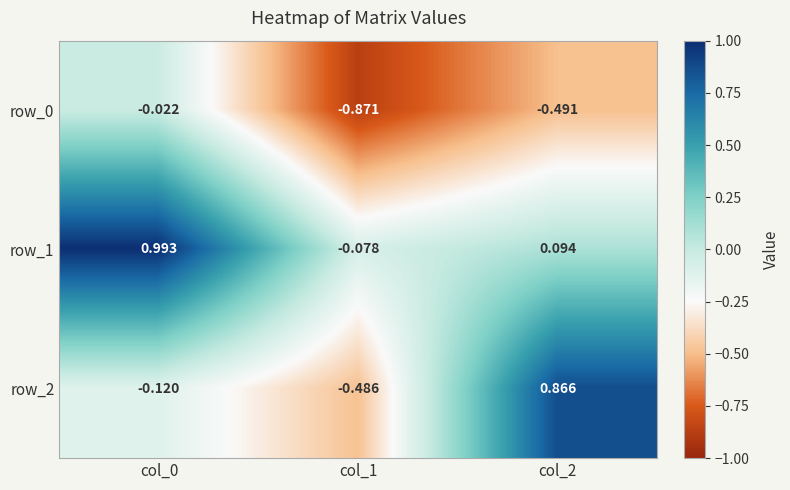

Which category has the lowest value in the row_2 series?

col_1